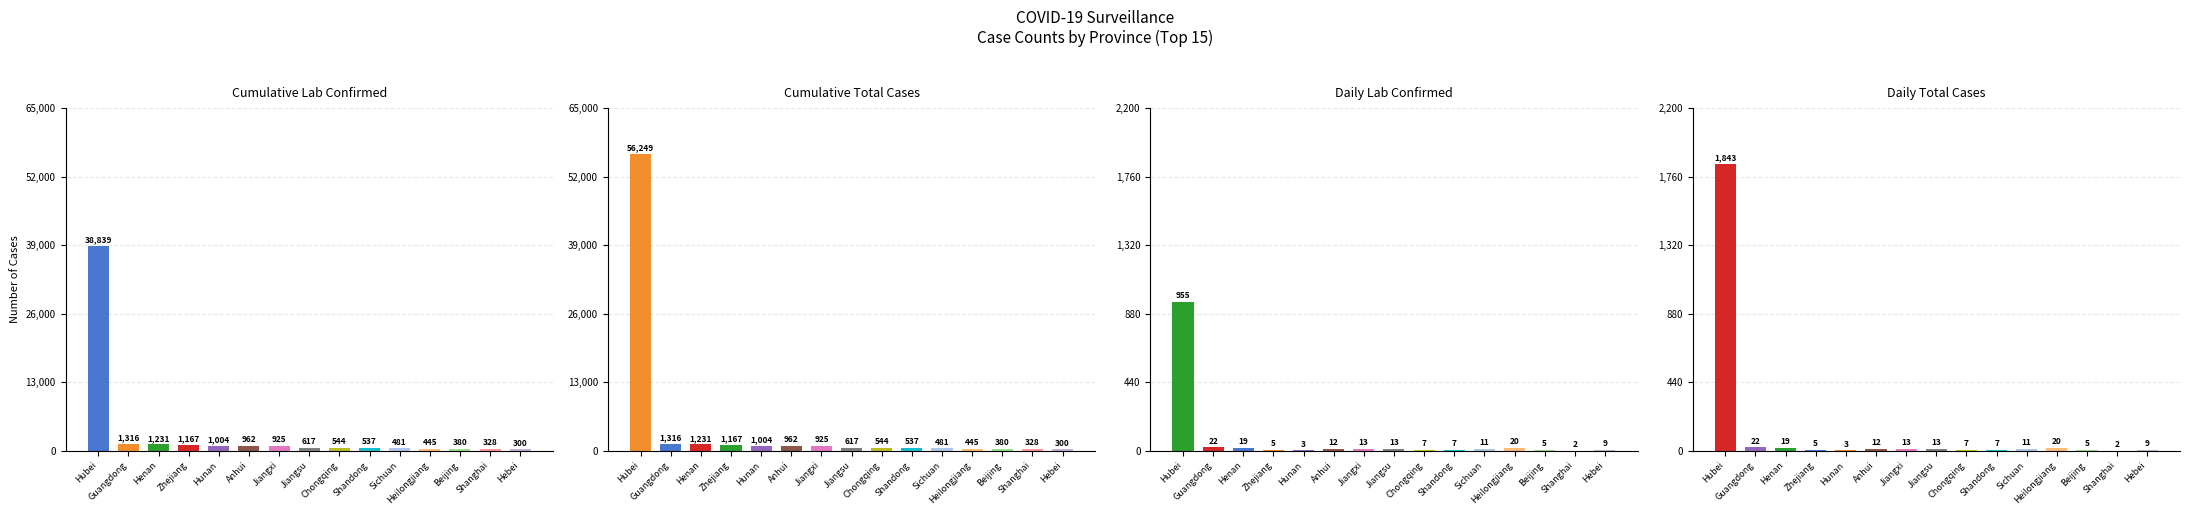

Is the value of Cumulative Lab Confirmed at Sichuan greater than the value of Cumulative Total Cases at Hubei?

No